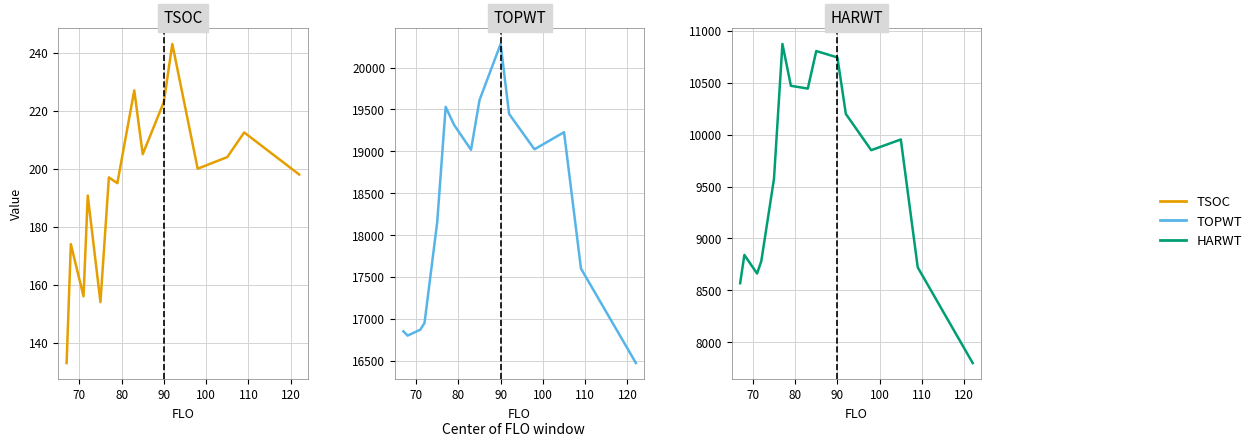

True or false: TOPWT and TSOC intersect in this chart.

False